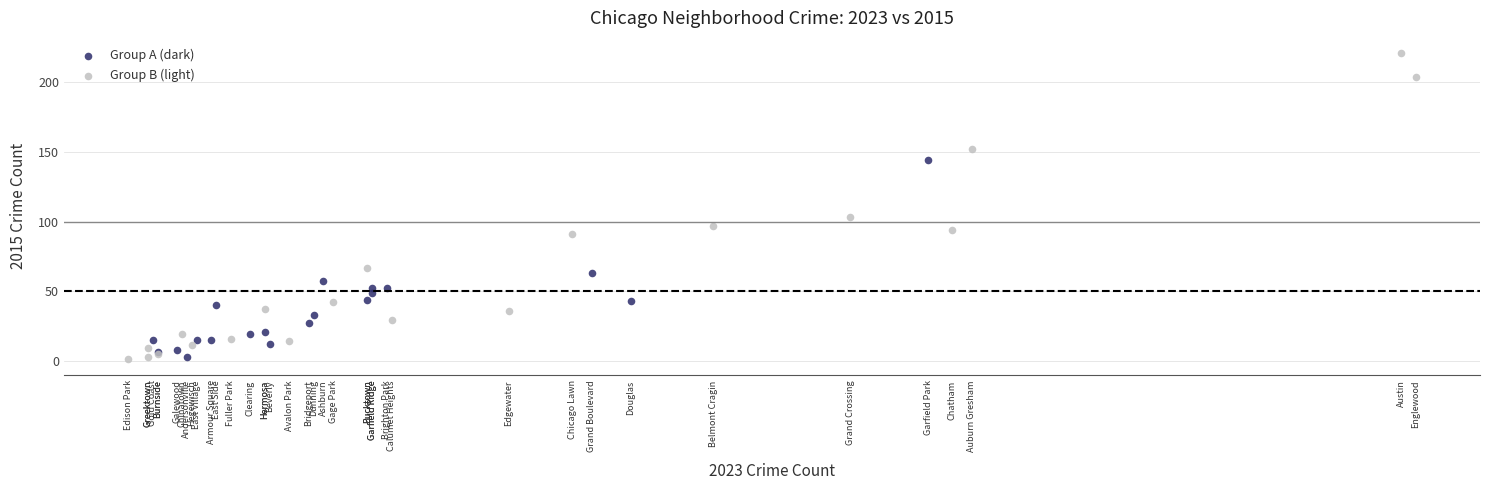

Which series has the widest spread of Y values?

Group B (light)